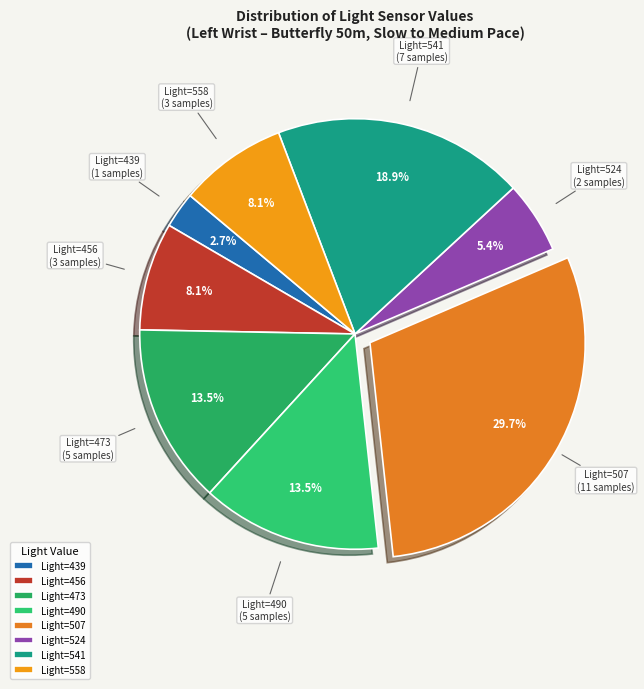

Between Light=558 and Light=473, which is larger?

Light=473